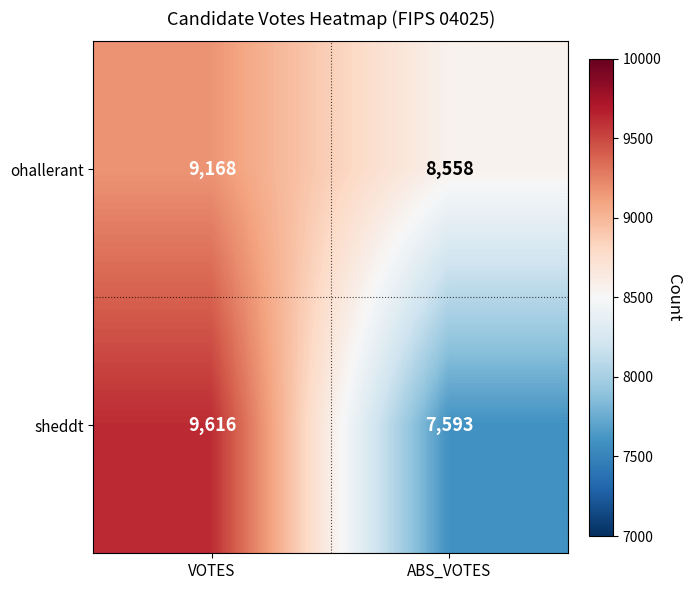

What is the approximate value of sheddt at ABS_VOTES, to the nearest 10?

7590